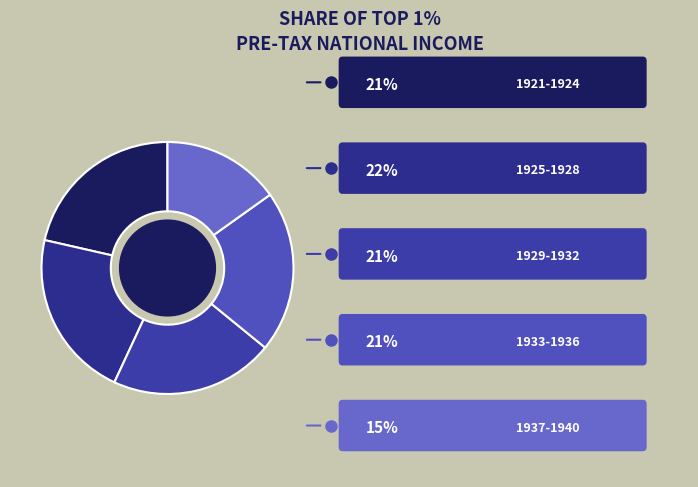

Count the number of slices in the pie.

5